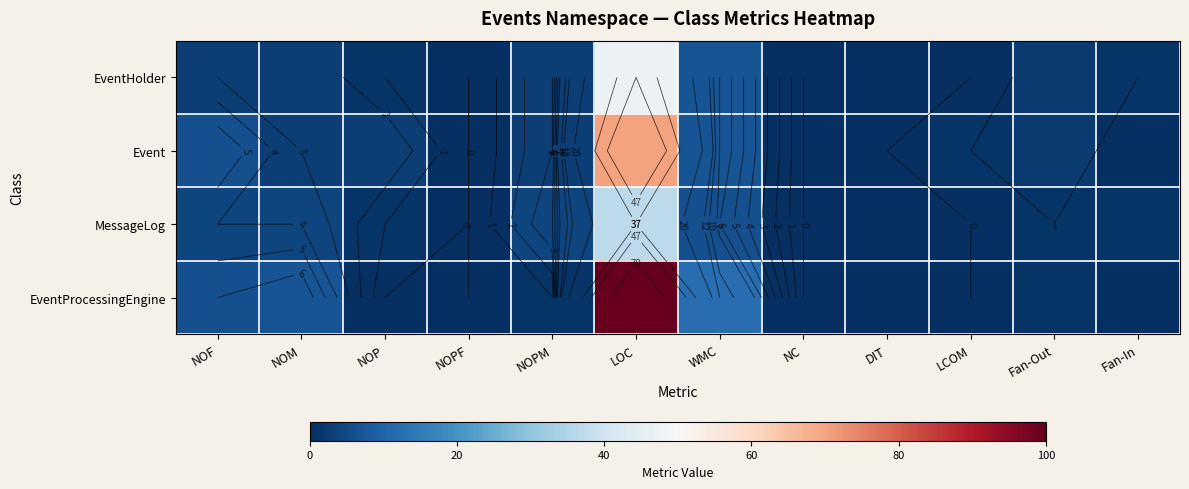

List the labels in order of EventHolder value, largest first.

LOC, WMC, NOF, NOM, NOPM, Fan-Out, NOP, Fan-In, NOPF, NC, DIT, LCOM